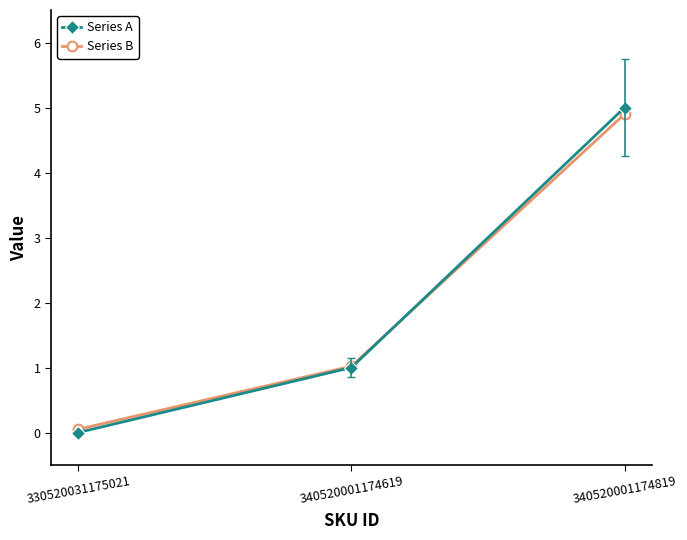

Reading left to right, transcribe all the data shown in this chart.

Series A: 330520031175021=0.0	340520001174619=1.0	340520001174819=5.0
Series B: 330520031175021=0.1	340520001174619=1.0	340520001174819=4.9